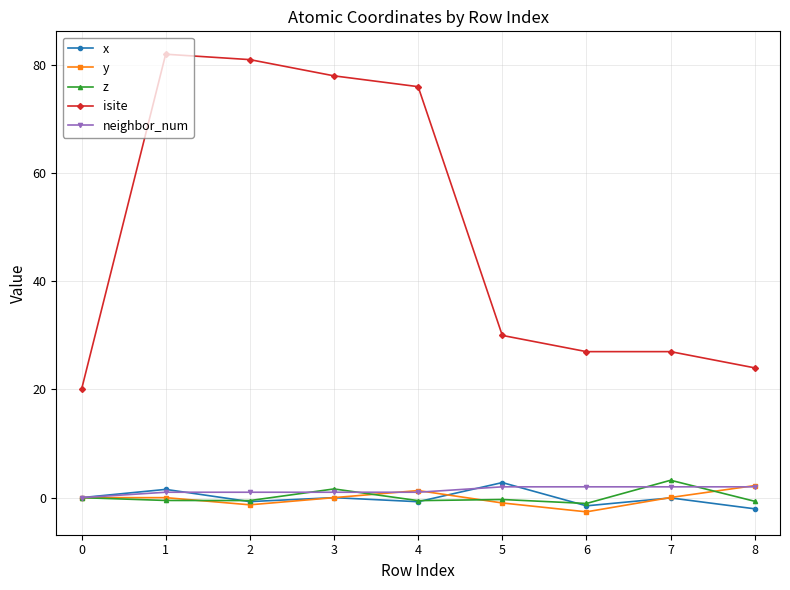

How many positive values does the neighbor_num series have?

8